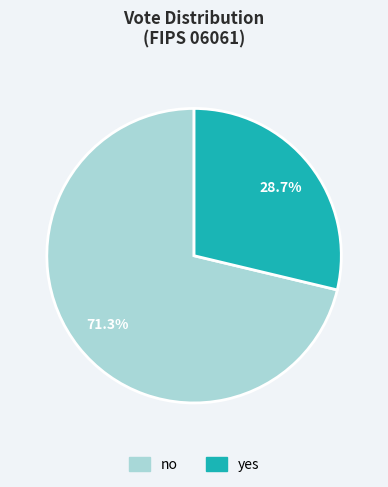

Is there a majority slice in this chart?

Yes